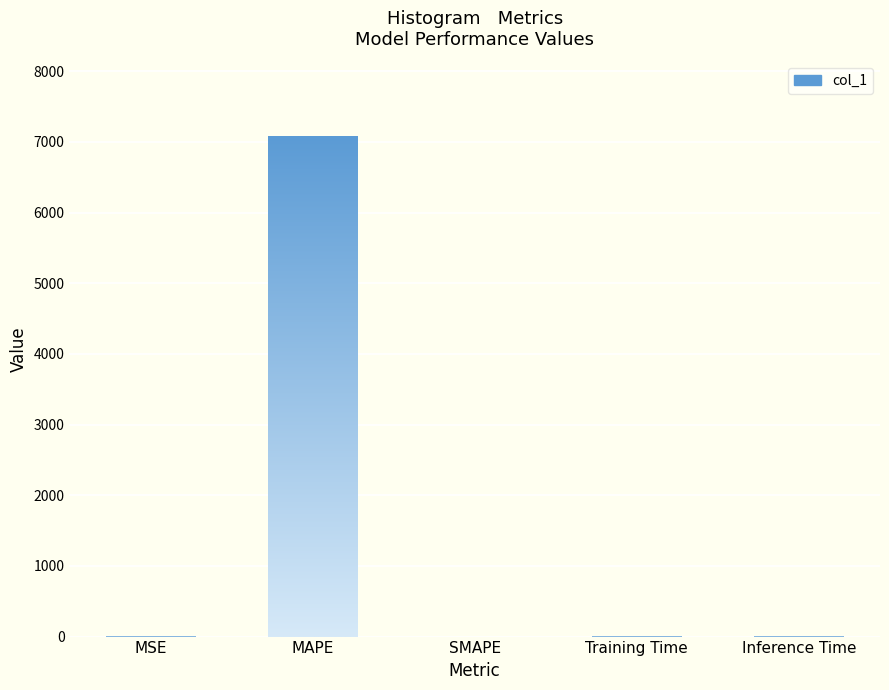

Does the chart contain stacked bars?

No